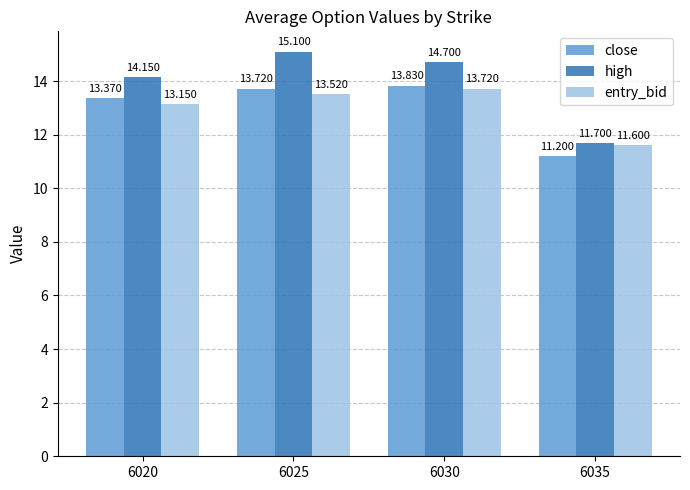

Is it true that close equals 14.7 at 6035?

False